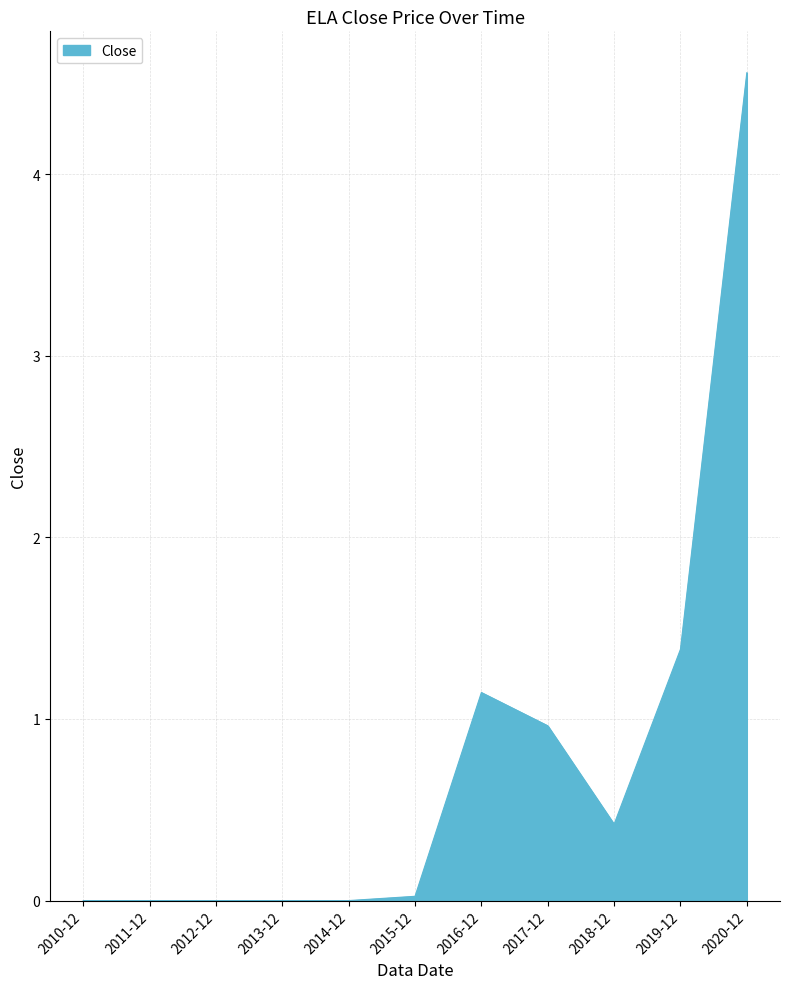

True or false: the data shows 0.7 at 2018-12.

False